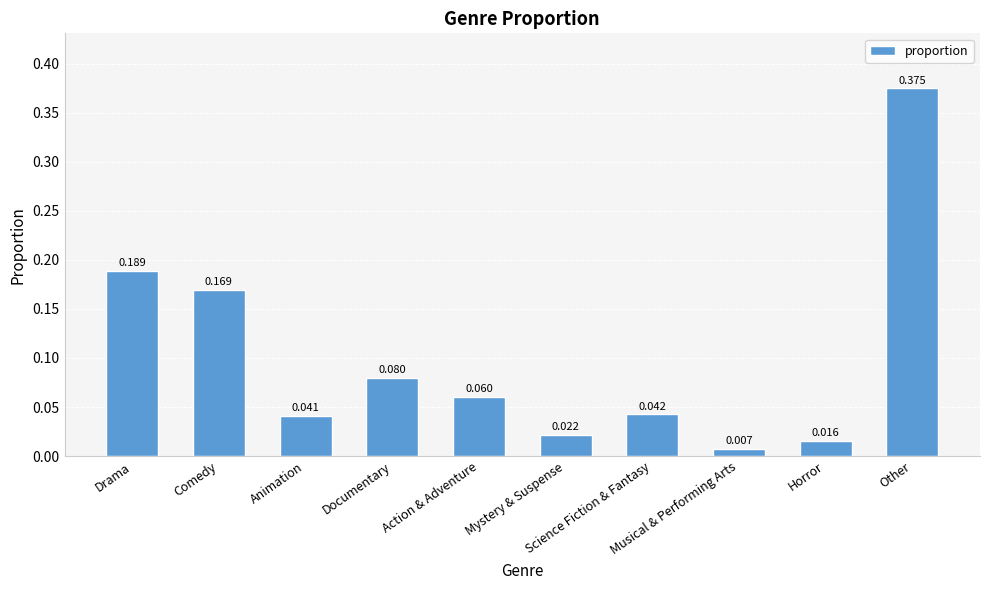

What is the label of the 10th bar from the left?

Other